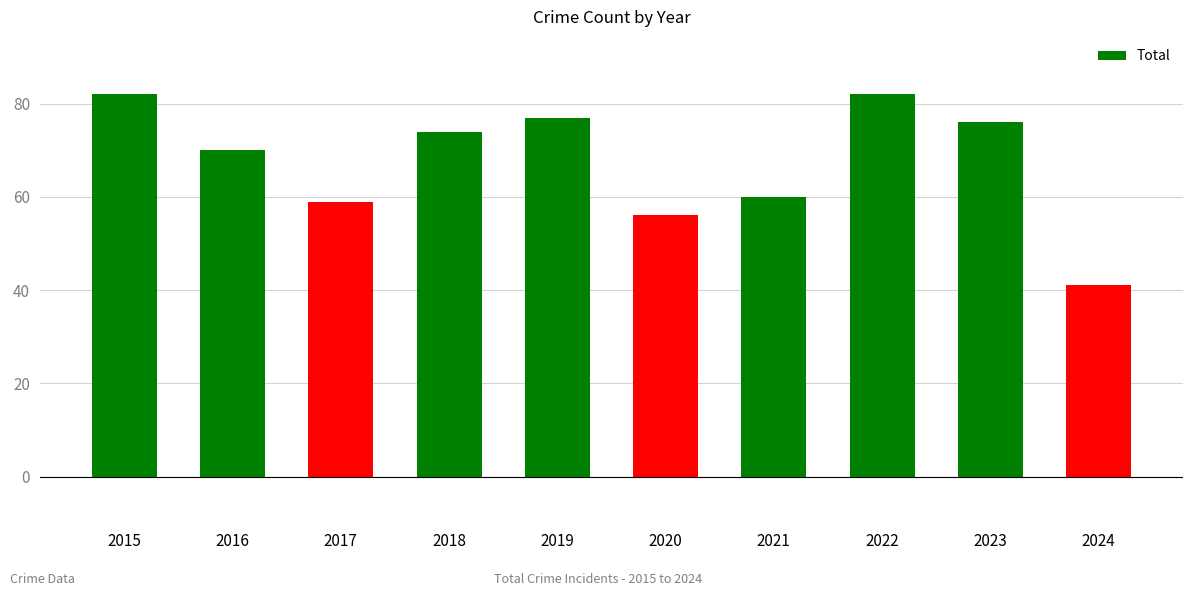

True or false: the data shows 59 at 2017.

True